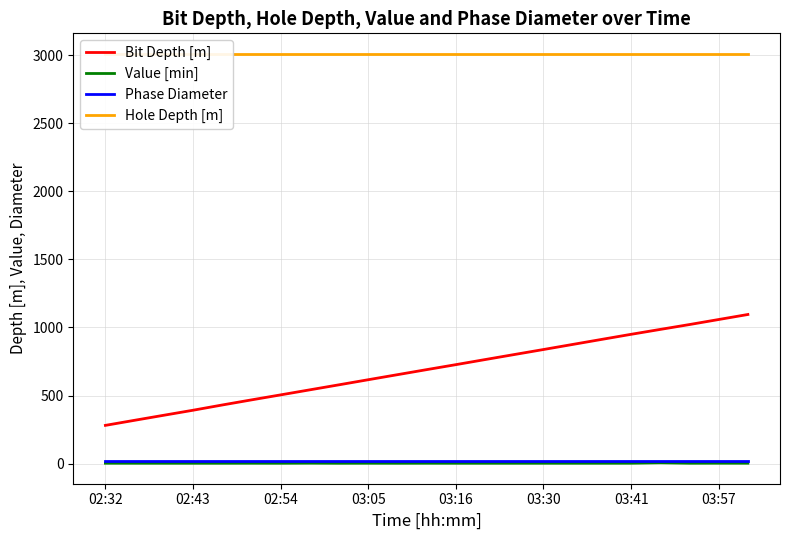

How many series are shown in this chart?

4